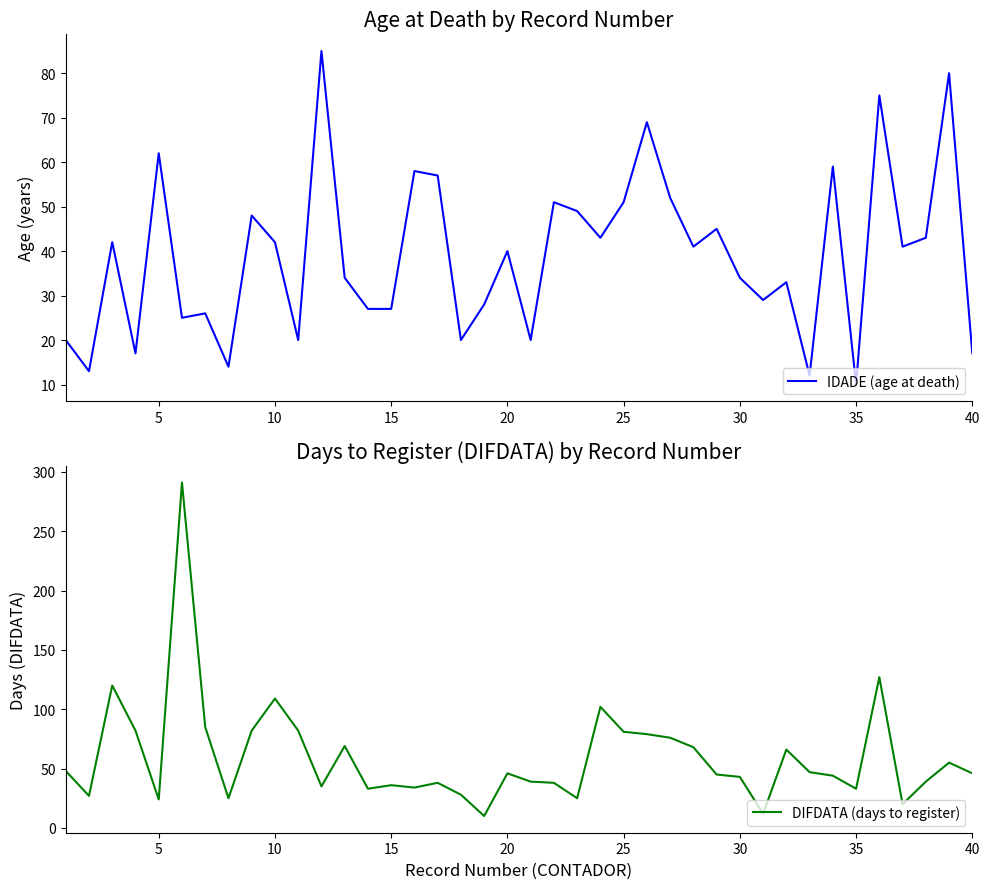

What is the maximum value for DIFDATA (days to register)?

291